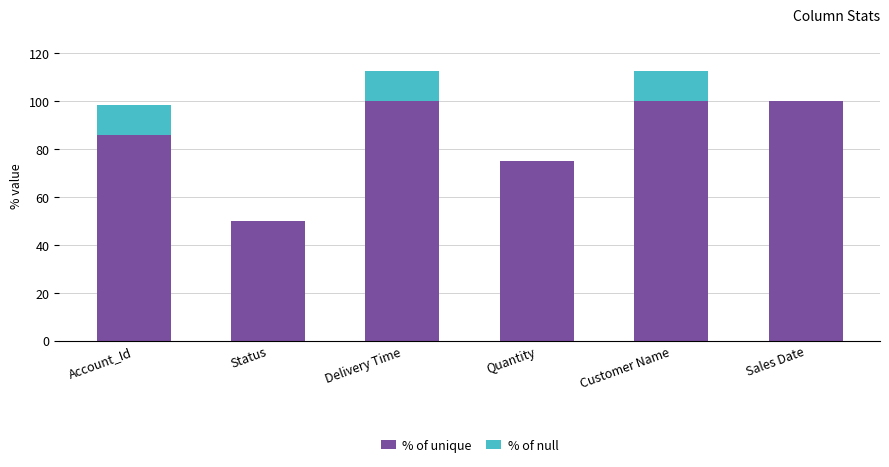

What is the maximum value for % of unique?

100.0